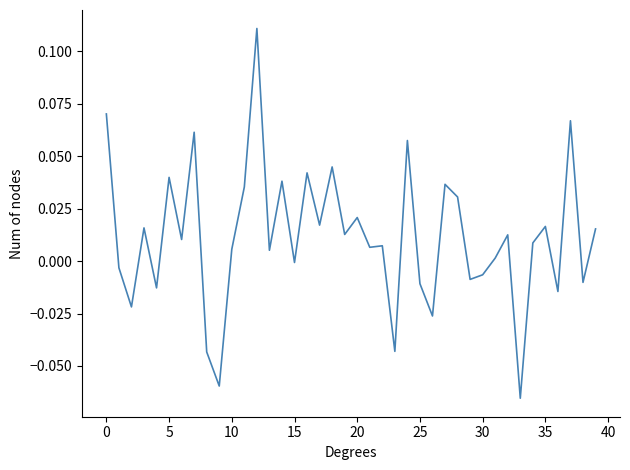

Reading right to left, extract all data points from this chart.

0.0	-0.0	0.1	-0.0	0.0	0.0	-0.1	0.0	0.0	-0.0	-0.0	0.0	0.0	-0.0	-0.0	0.1	-0.0	0.0	0.0	0.0	0.0	0.0	0.0	0.0	-0.0	0.0	0.0	0.1	0.0	0.0	-0.1	-0.0	0.1	0.0	0.0	-0.0	0.0	-0.0	-0.0	0.1